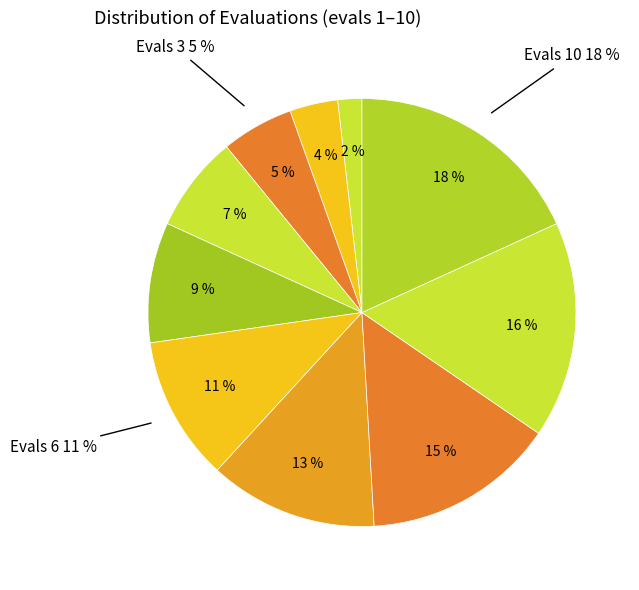

What portion of the pie excludes evals=4?

92.7%